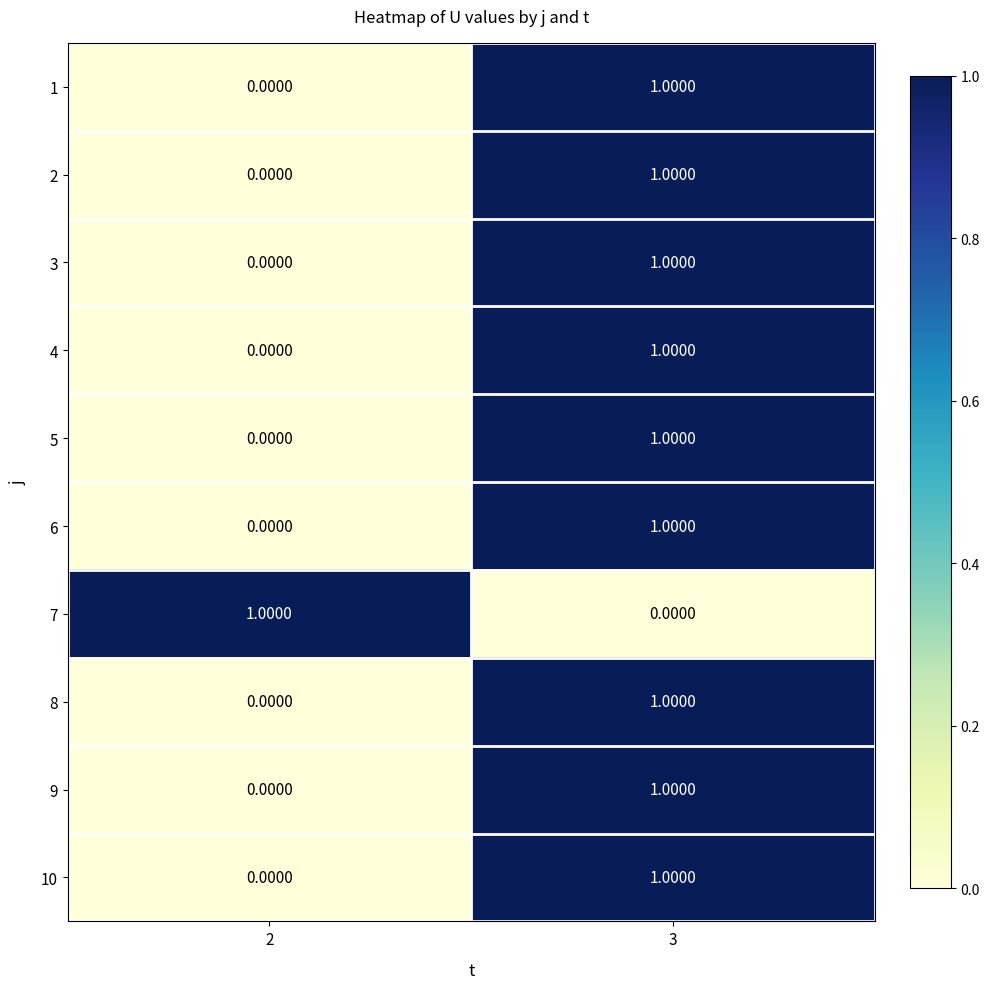

What is the total value across all series at 2?

1